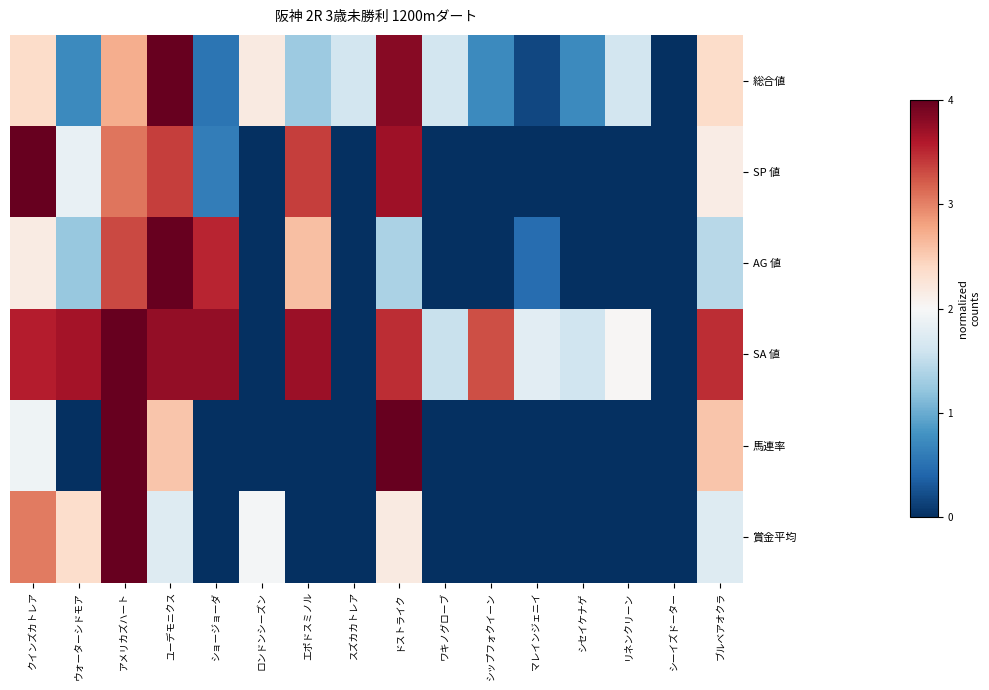

How many categories are shown in the chart?

16